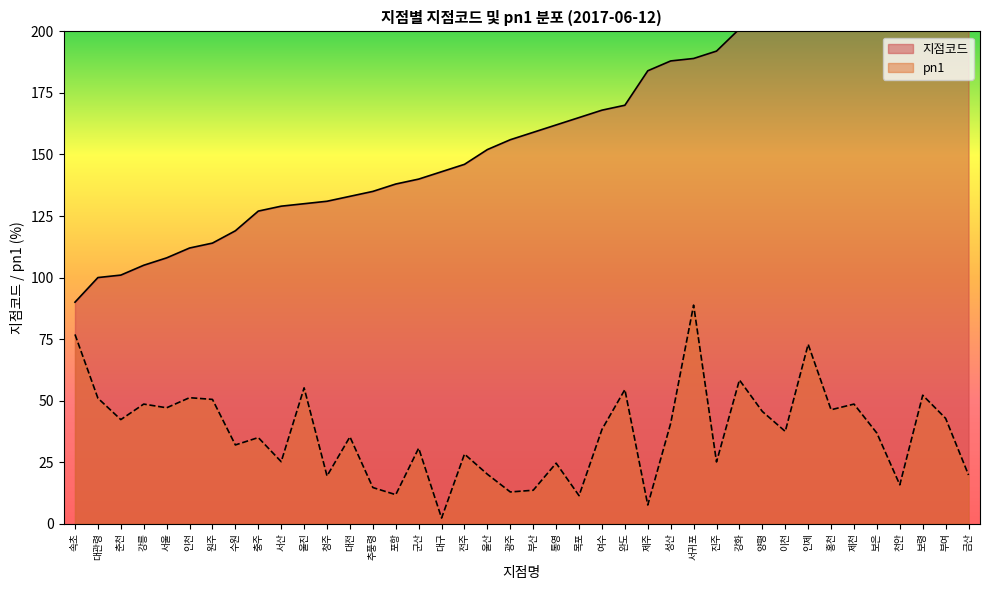

What position from the left is 광주?

20